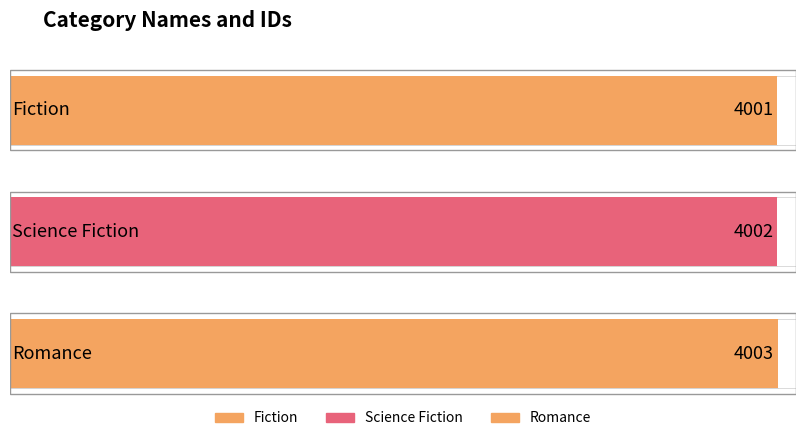

At which label does the data first exceed 4002?

Romance